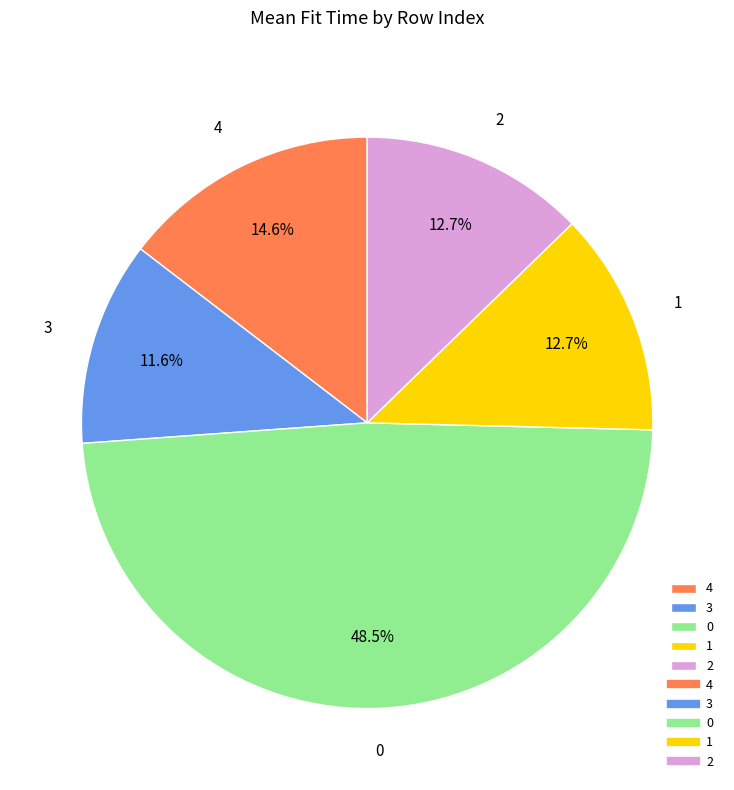

Does 2 account for over 50% of the chart?

No